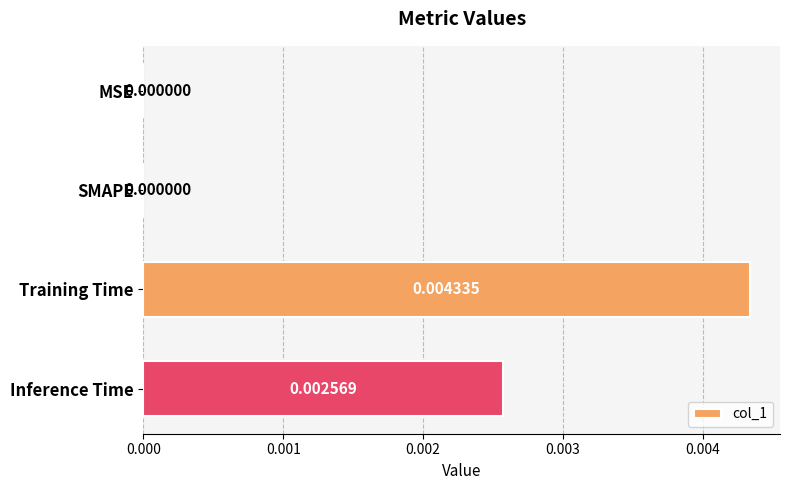

How many categories are shown in the chart?

4